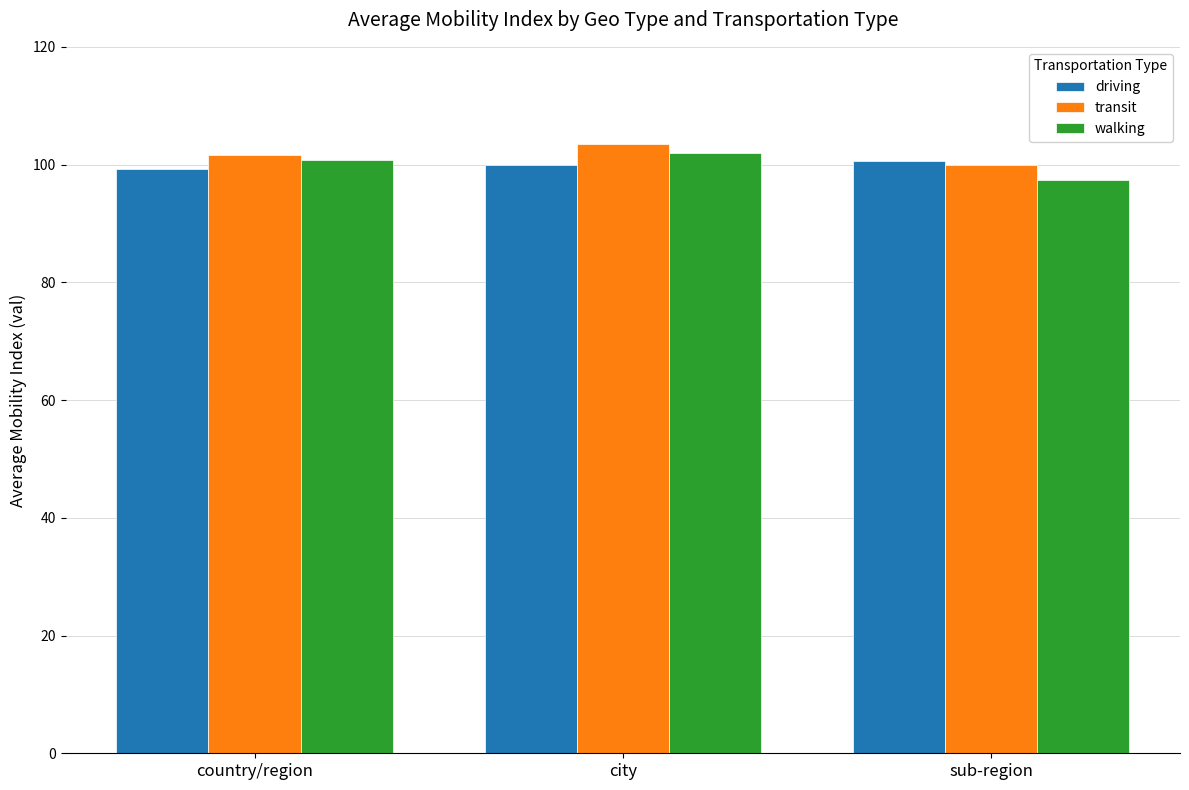

Which series has the widest spread of values?

walking